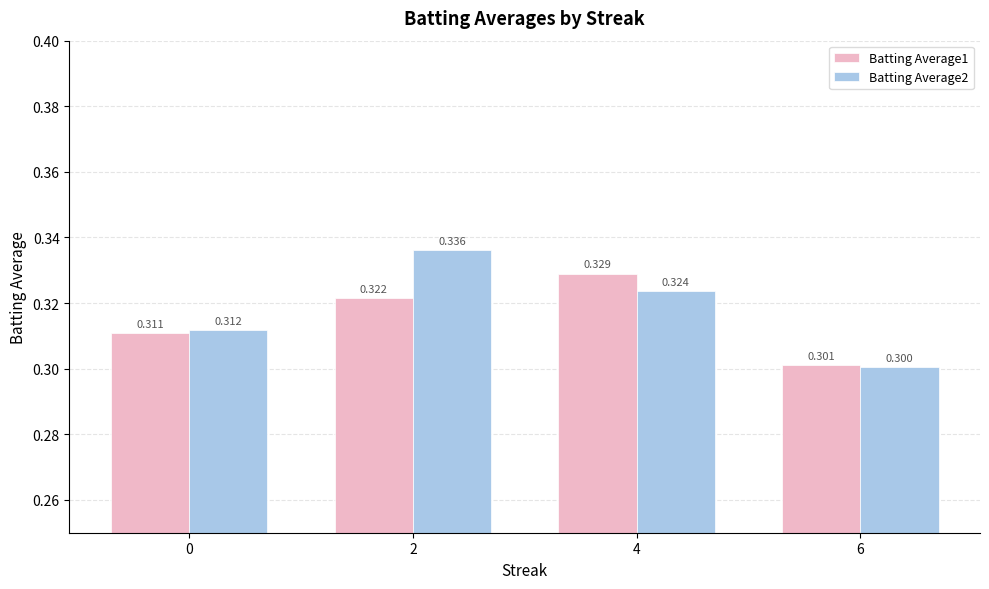

Does the chart contain any negative values?

No